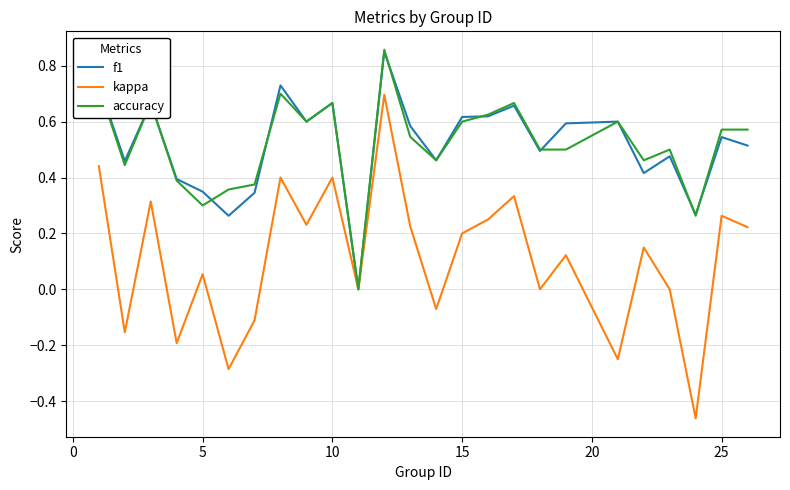

Which series has the widest spread of values?

kappa